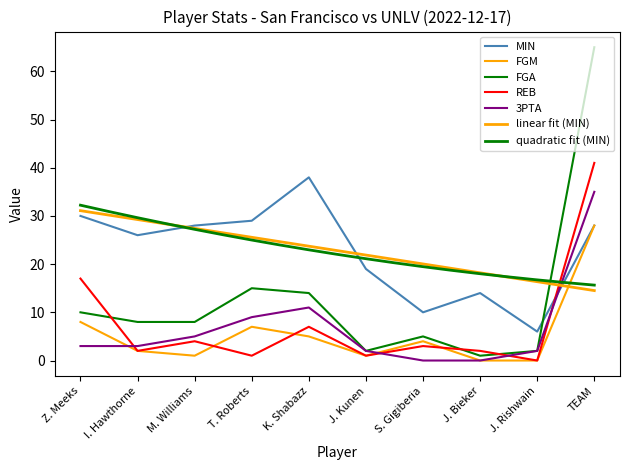

At which category does FGA reach its first local peak?

T. Roberts